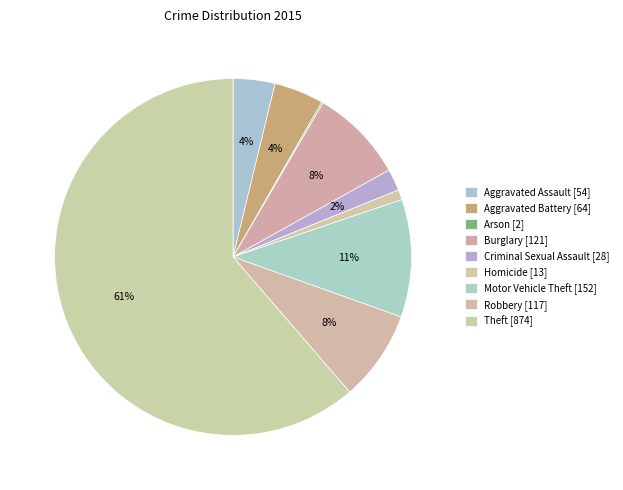

To the nearest percent, what is the difference between the Theft and Motor Vehicle Theft slice percentages?

51%